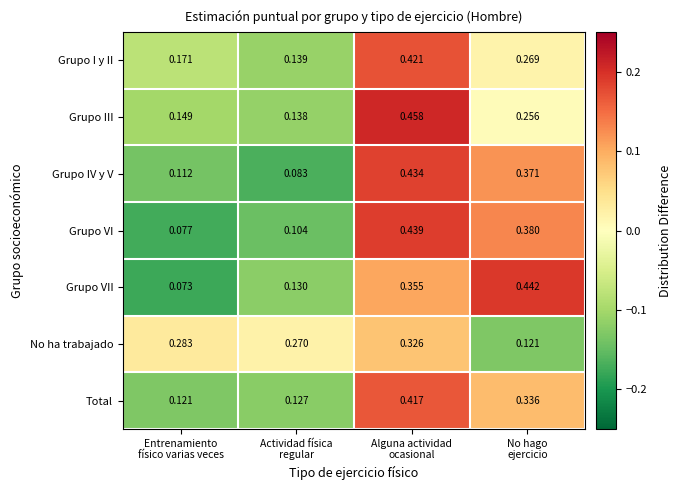

Rank the series by their maximum value, from lowest to highest.

No ha trabajado, Total, Grupo I y II, Grupo IV y V, Grupo VI, Grupo VII, Grupo III